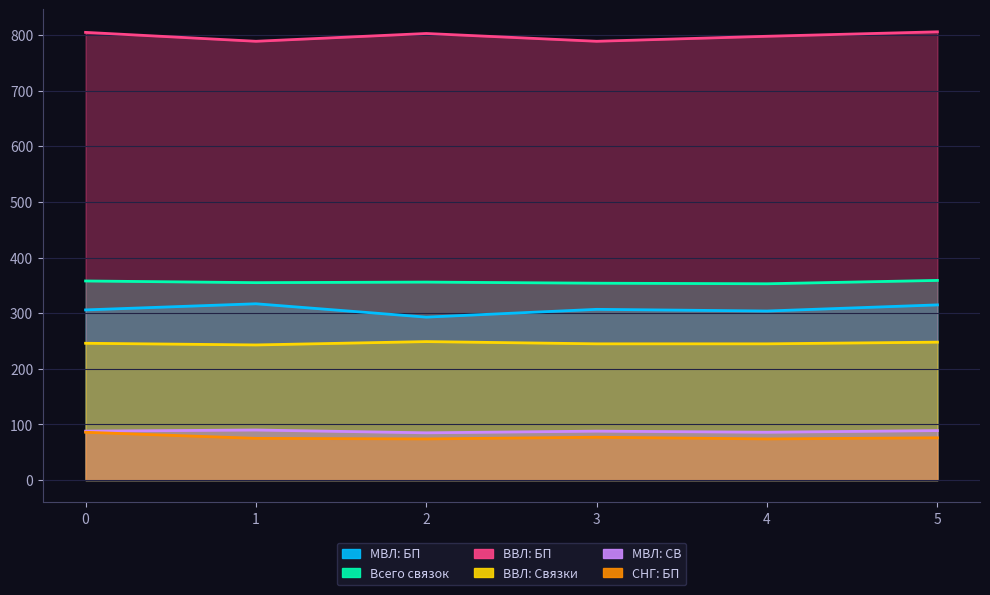

Reading right to left, what are all the values shown in this chart?

МВЛ: БП: 315	304	307	293	317	306
Всего связок: 359	353	354	356	355	358
ВВЛ: БП: 806	798	789	803	789	805
ВВЛ: Связки: 248	245	245	249	243	246
МВЛ: СВ: 89	86	88	85	90	88
СНГ: БП: 76	74	77	74	75	86